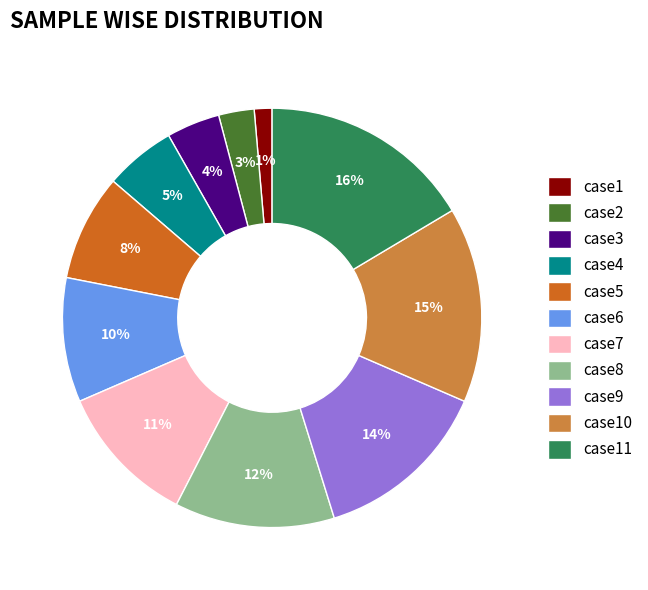

What percentage is the case10 slice, to the nearest percent?

15%